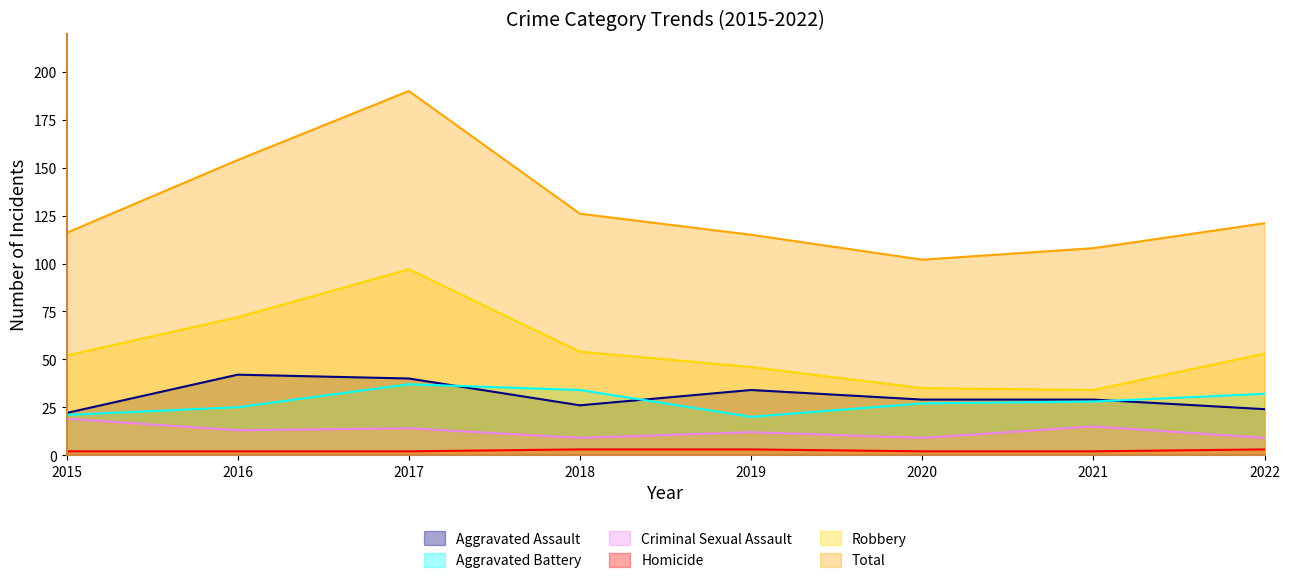

What is the difference between the maximum and second lowest values in the Aggravated Battery series?

16